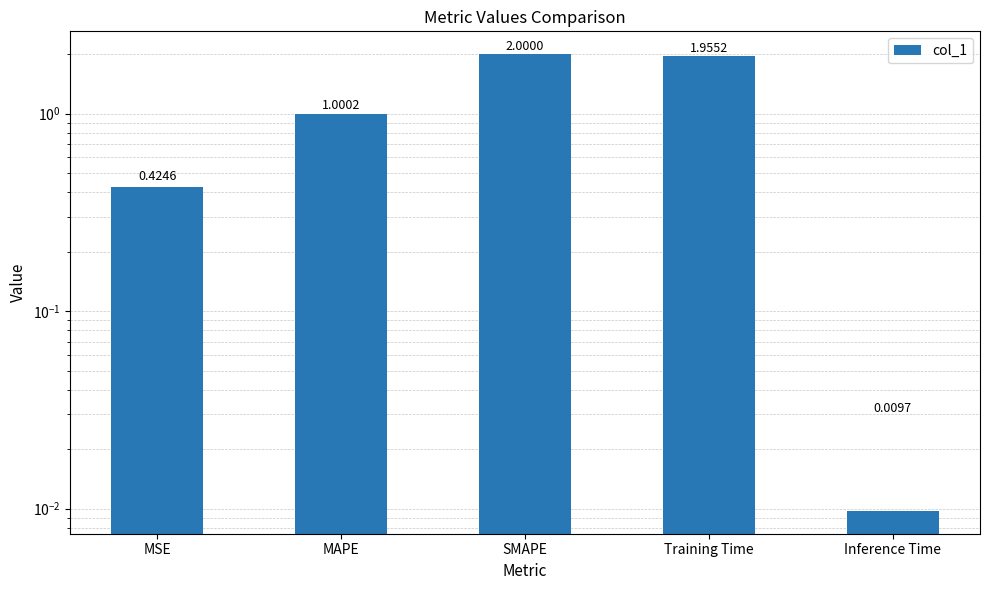

What is the average value?

1.1